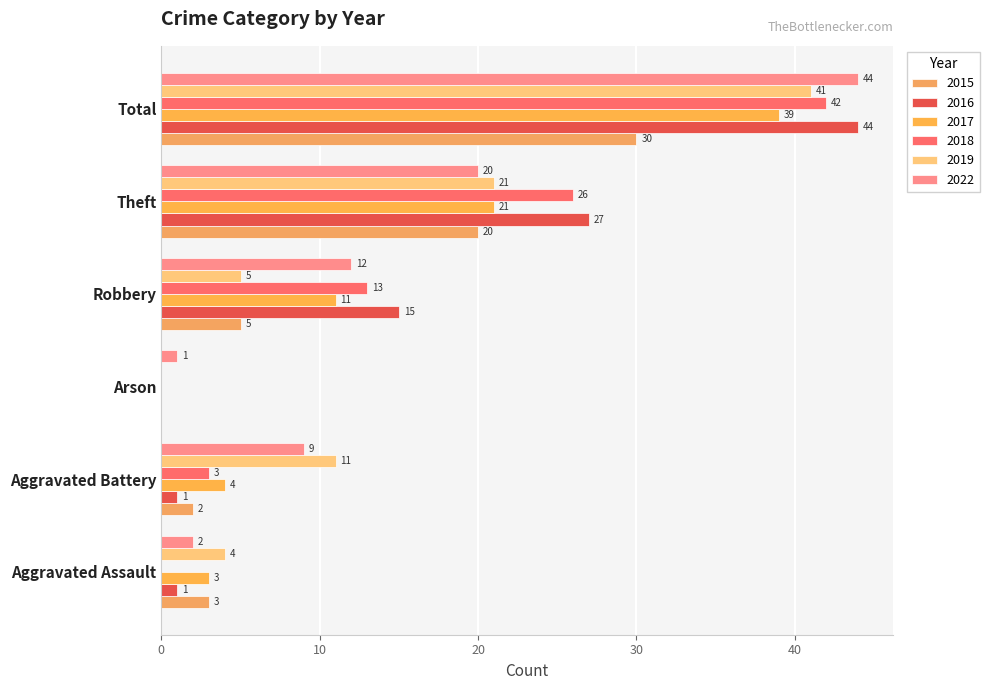

Reading left to right, transcribe all the data shown in this chart.

2015: Aggravated Assault=3	Aggravated Battery=2	Arson=0	Robbery=5	Theft=20	Total=30
2016: Aggravated Assault=1	Aggravated Battery=1	Arson=0	Robbery=15	Theft=27	Total=44
2017: Aggravated Assault=3	Aggravated Battery=4	Arson=0	Robbery=11	Theft=21	Total=39
2018: Aggravated Assault=0	Aggravated Battery=3	Arson=0	Robbery=13	Theft=26	Total=42
2019: Aggravated Assault=4	Aggravated Battery=11	Arson=0	Robbery=5	Theft=21	Total=41
2022: Aggravated Assault=2	Aggravated Battery=9	Arson=1	Robbery=12	Theft=20	Total=44